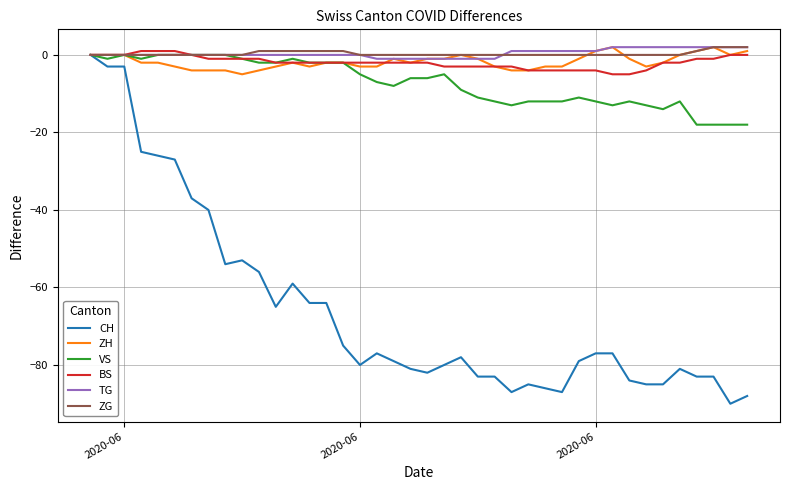

What is the lowest value of the BS series?

-5